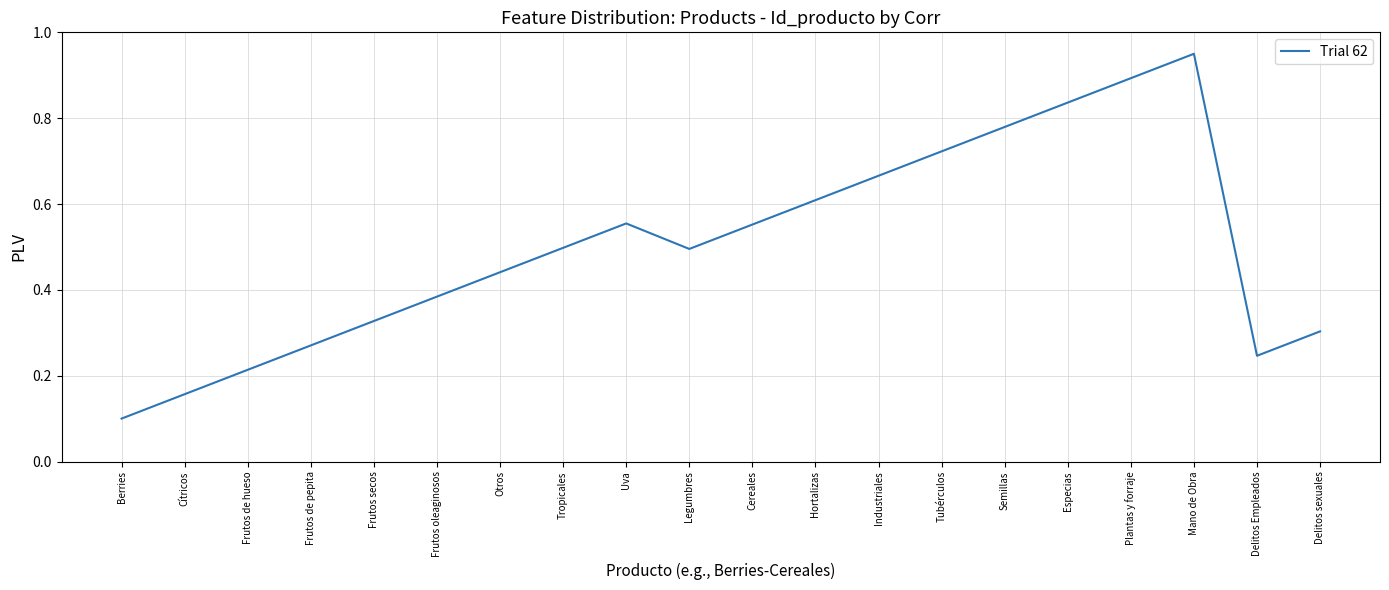

Which category has the highest value across all series?

Mano de Obra